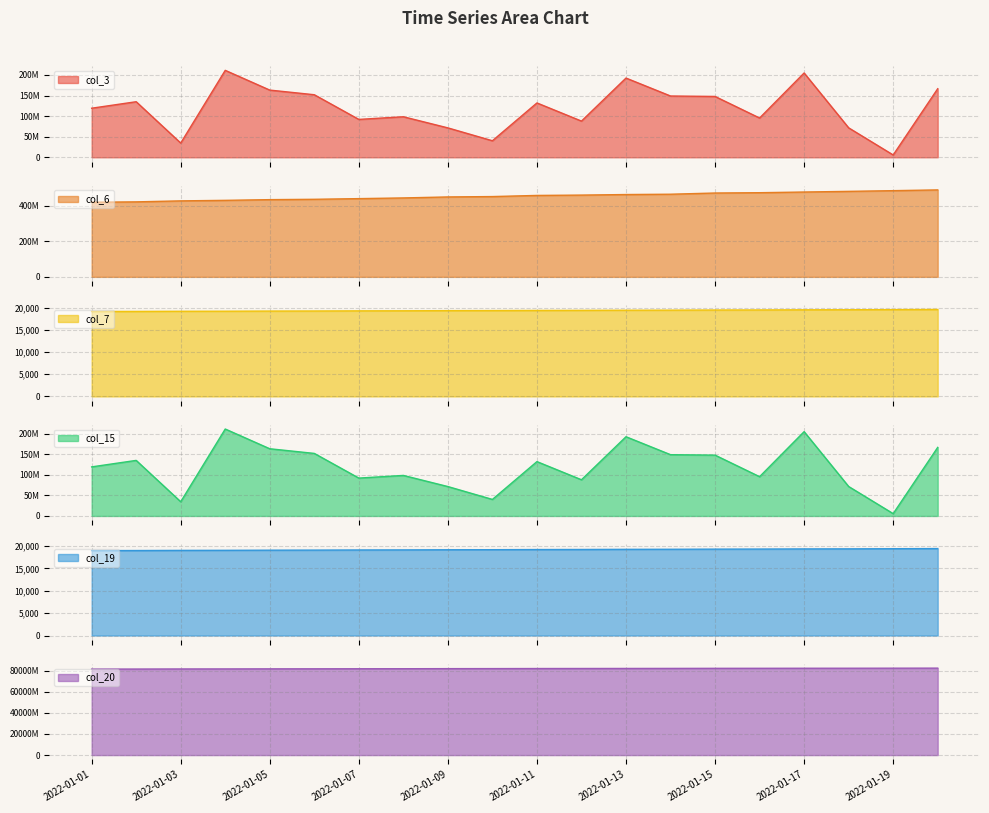

At which category does the chart reach its peak across all series?

2022-01-20